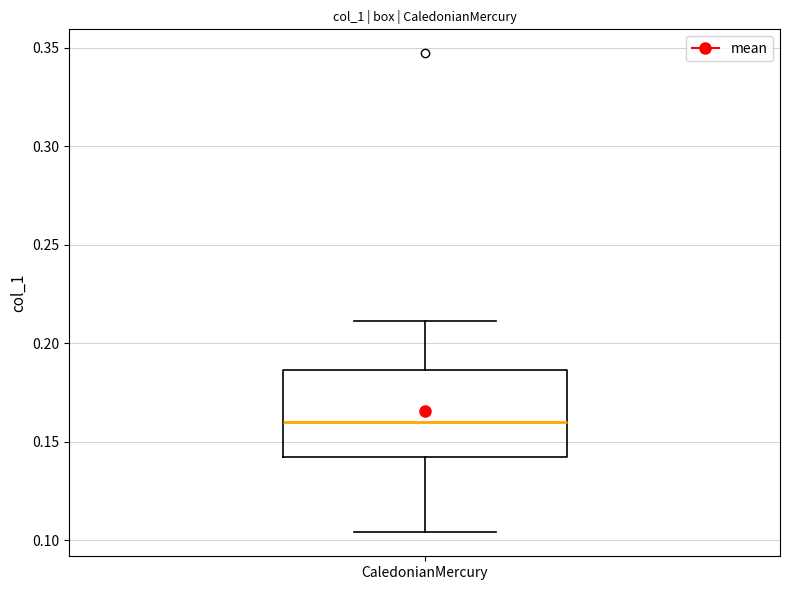

Transcribe this box plot: give where the median line is, the range the box spans, and where the two whiskers end, as read against the y-axis. The values are not printed on the chart, so give them approximately, as read against the axis.

median 0.160, box 0.140 to 0.185, whiskers 0.105 to 0.210